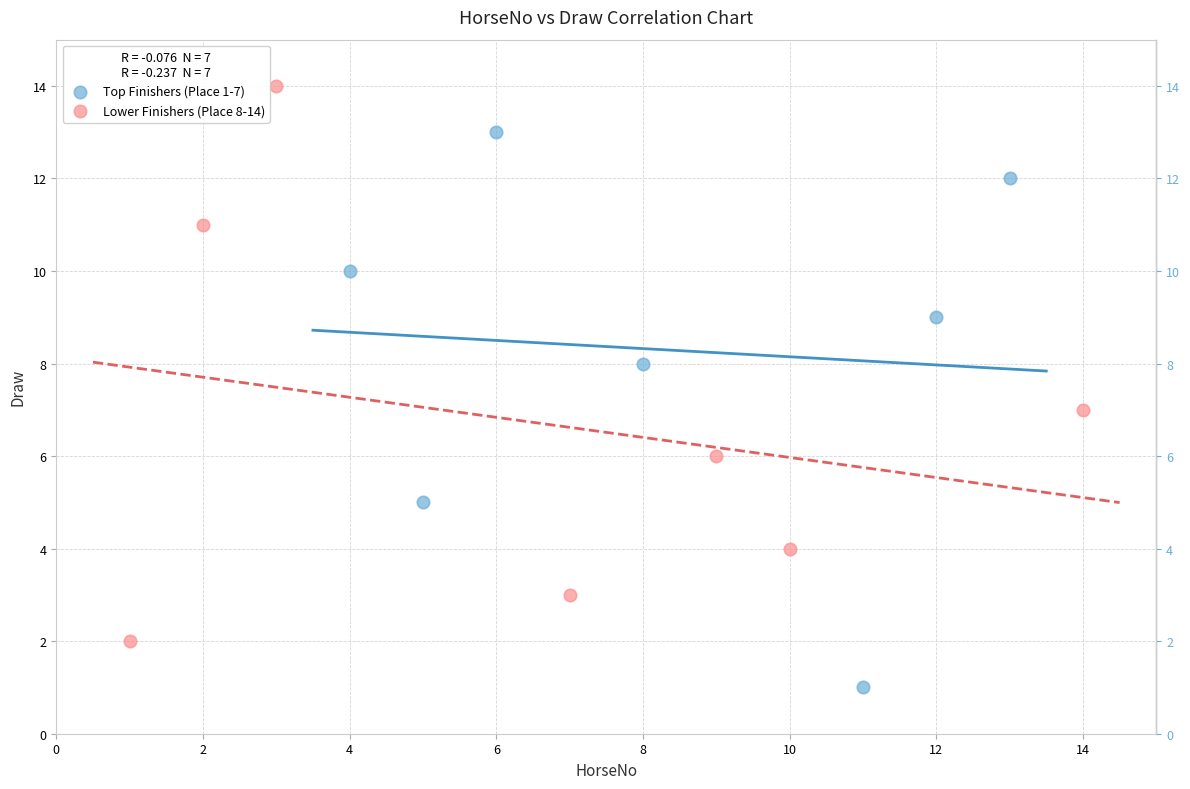

Which series contains the highest Y value?

Lower Finishers (Place 8-14)